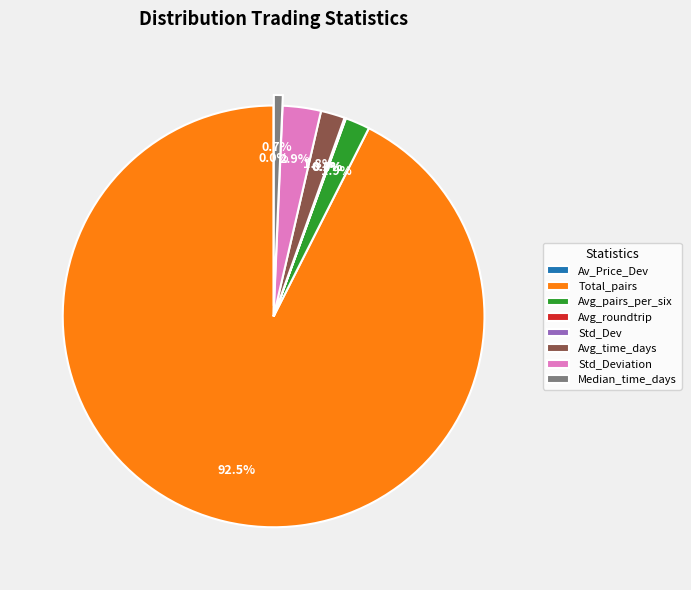

Which category has the biggest portion of the pie?

Total_pairs